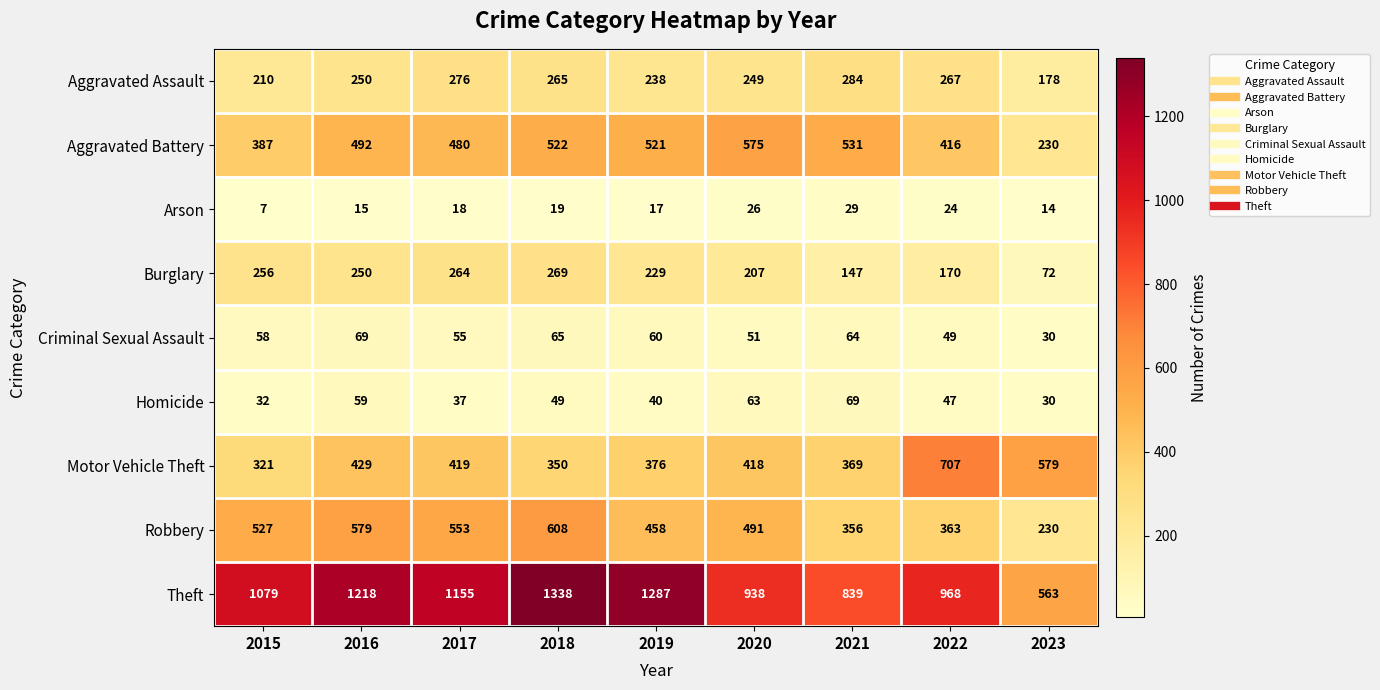

The value of Aggravated Assault at 2015 is 210. True or false?

True